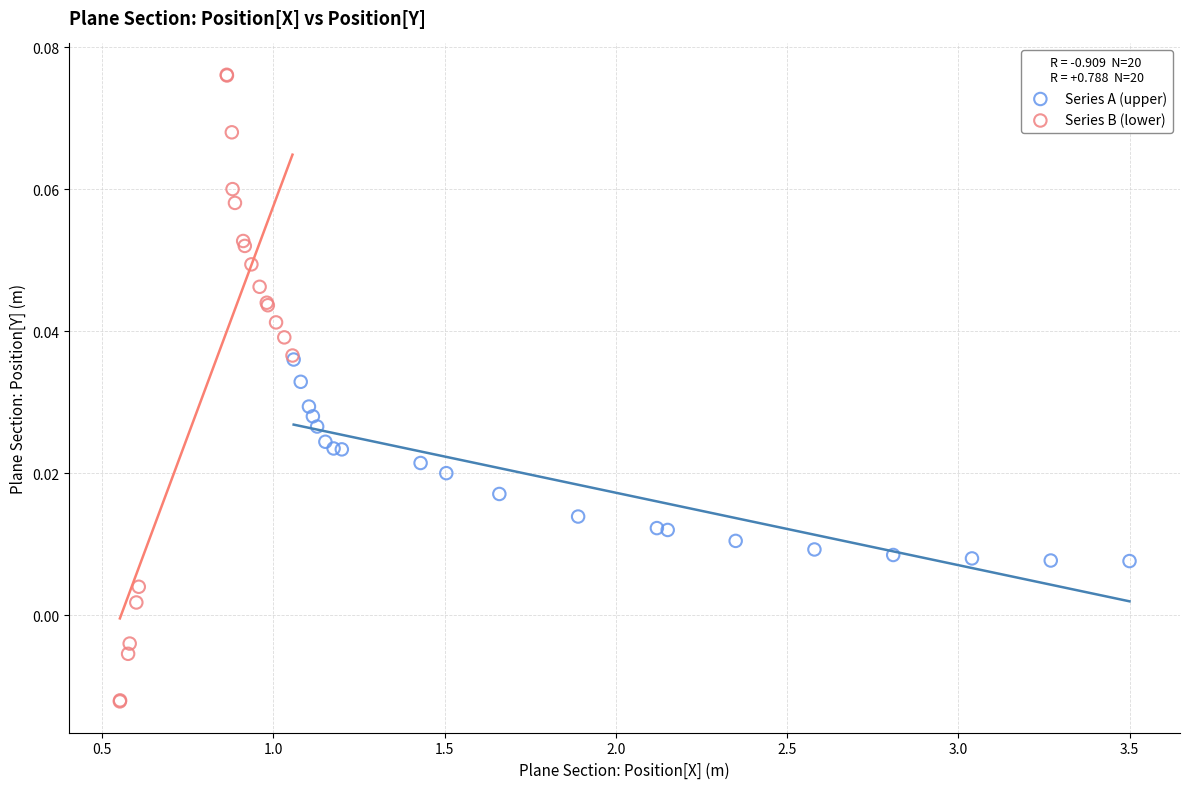

Which series contains the highest Y value?

Series B (lower)